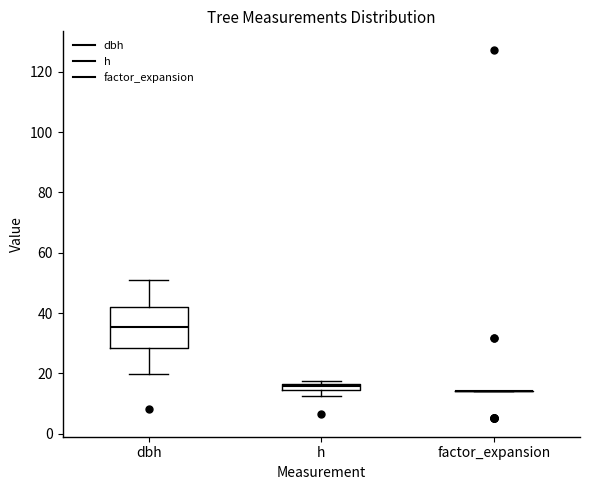

Comparing the boxes themselves (not the whiskers), which one is the tallest?

dbh